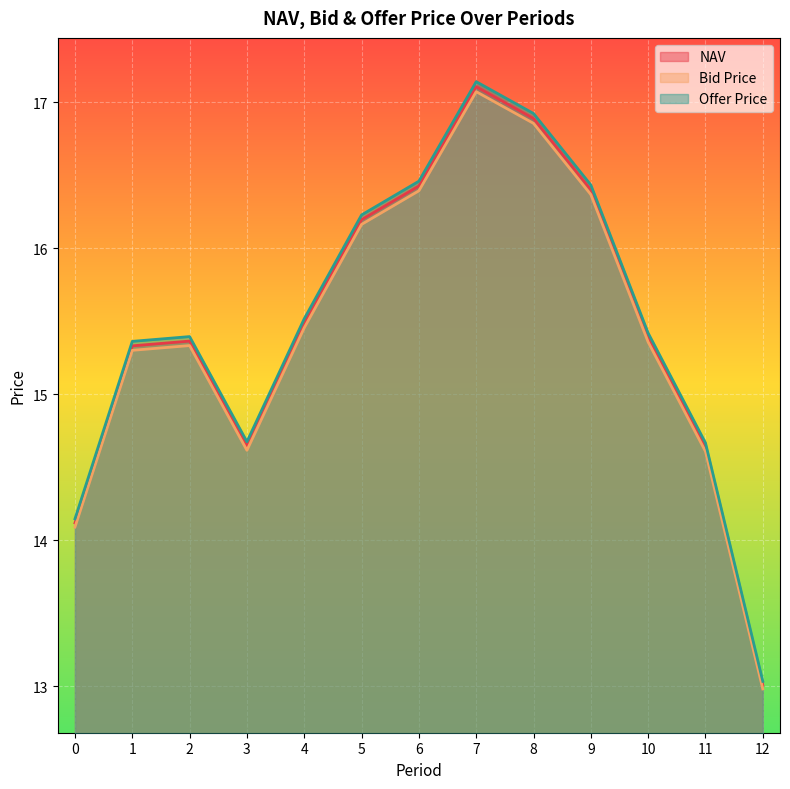

What is the smallest value displayed?

13.0